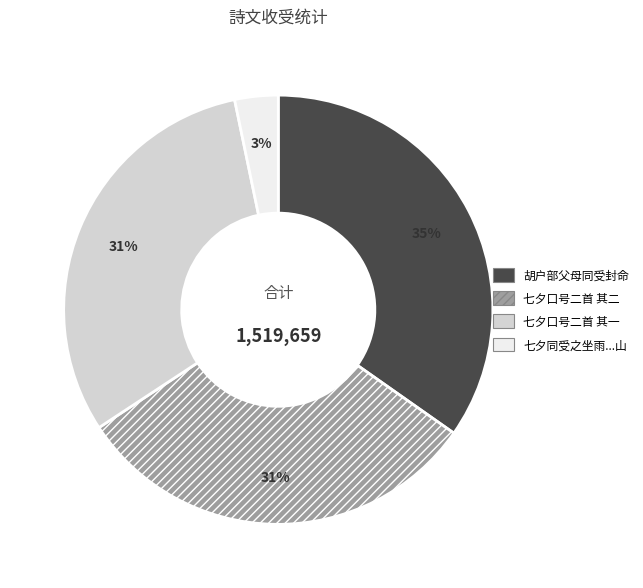

Is there a majority slice in this chart?

No